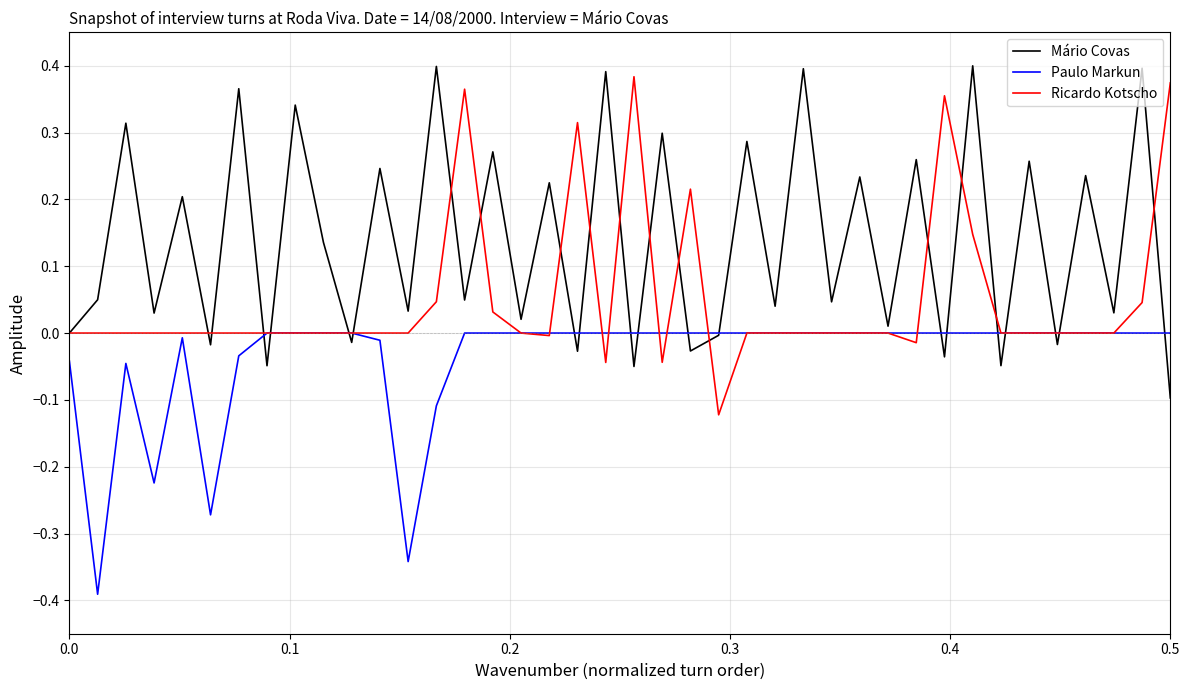

Does the chart have visible grid lines?

Yes